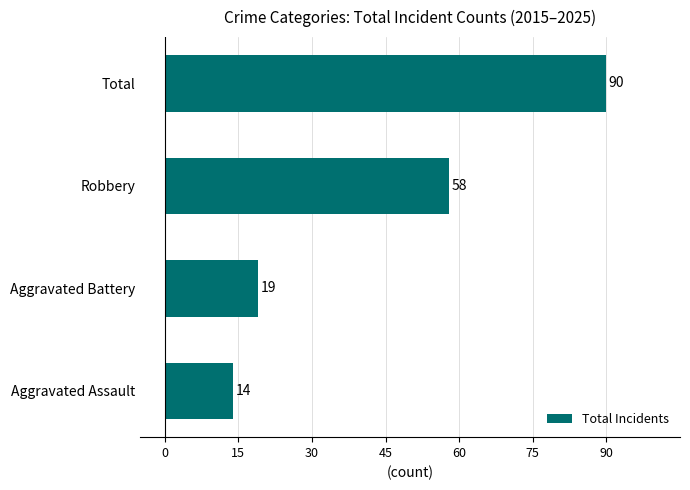

Are the bars horizontal?

Yes